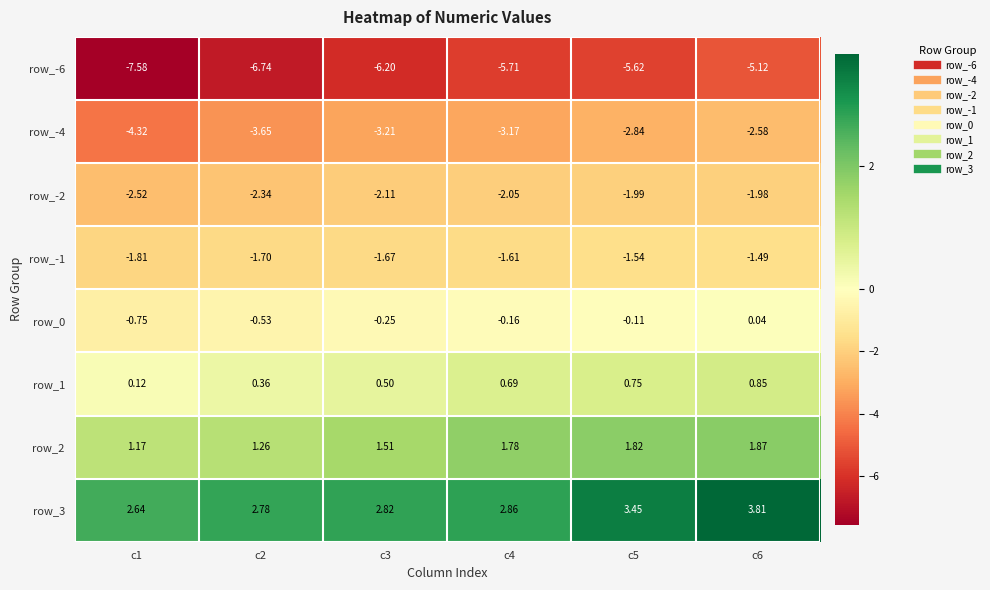

Is the value of row_3 at c3 greater than the value of row_-2 at c2?

Yes